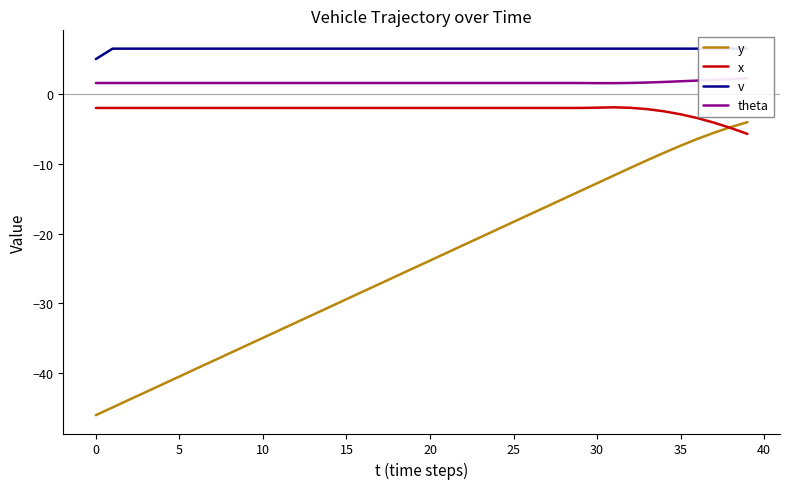

What is the lowest value of the y series?

-46.0